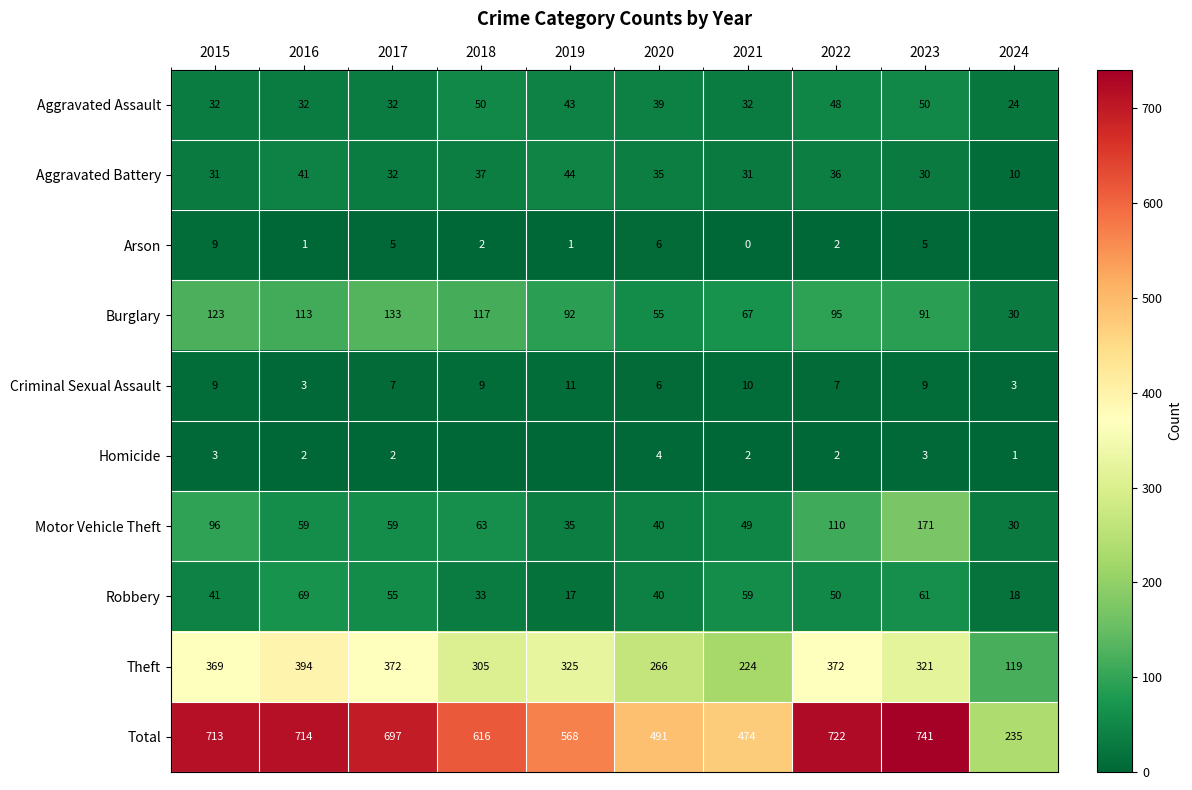

Between 2021 and 2022, which series saw the biggest shift?

Total